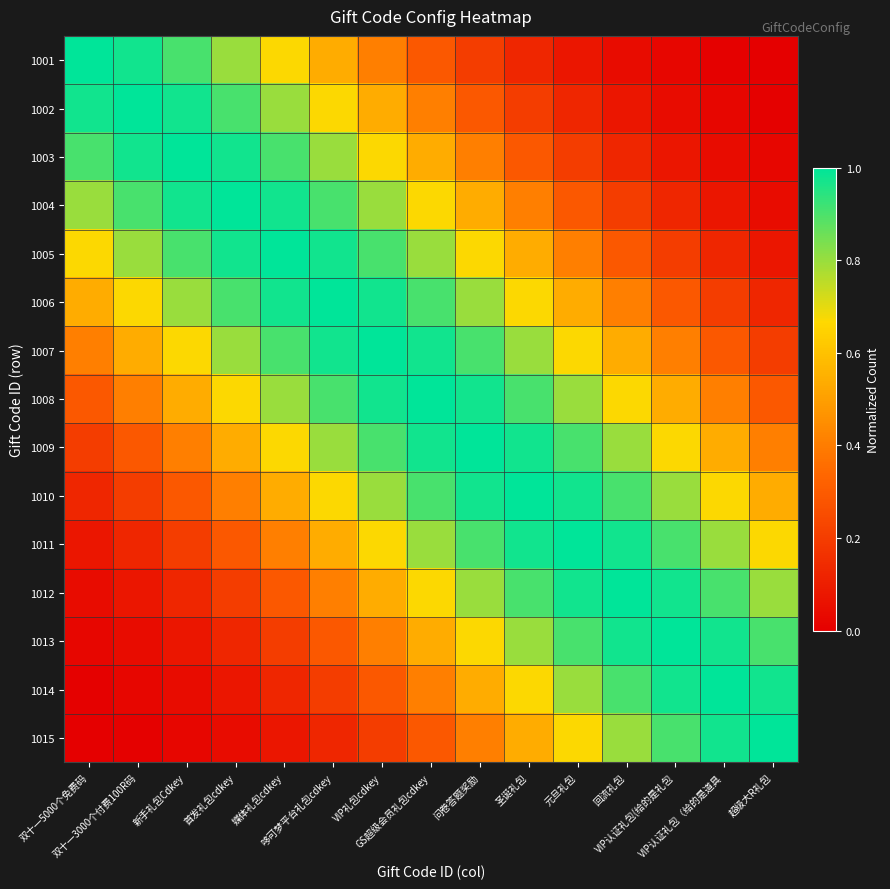

Reading left to right, transcribe all the data shown in this chart.

1001: 双十一5000个免费码=1.0	双十一3000个付费100R码=1.0	新手礼包Cdkey=0.9	首发礼包cdkey=0.8	媒体礼包cdkey=0.7	哆可梦平台礼包cdkey=0.5	VIP礼包cdkey=0.4	GS超级会员礼包cdkey=0.3	问卷答题奖励=0.2	圣诞礼包=0.1	元旦礼包=0.1	回流礼包=0.0	VIP认证礼包(给的是礼包=0.0	VIP认证礼包（给的是道具=0.0	超级大R礼包=0.0
1002: 双十一5000个免费码=1.0	双十一3000个付费100R码=1.0	新手礼包Cdkey=1.0	首发礼包cdkey=0.9	媒体礼包cdkey=0.8	哆可梦平台礼包cdkey=0.7	VIP礼包cdkey=0.5	GS超级会员礼包cdkey=0.4	问卷答题奖励=0.3	圣诞礼包=0.2	元旦礼包=0.1	回流礼包=0.1	VIP认证礼包(给的是礼包=0.0	VIP认证礼包（给的是道具=0.0	超级大R礼包=0.0
1003: 双十一5000个免费码=0.9	双十一3000个付费100R码=1.0	新手礼包Cdkey=1.0	首发礼包cdkey=1.0	媒体礼包cdkey=0.9	哆可梦平台礼包cdkey=0.8	VIP礼包cdkey=0.7	GS超级会员礼包cdkey=0.5	问卷答题奖励=0.4	圣诞礼包=0.3	元旦礼包=0.2	回流礼包=0.1	VIP认证礼包(给的是礼包=0.1	VIP认证礼包（给的是道具=0.0	超级大R礼包=0.0
1004: 双十一5000个免费码=0.8	双十一3000个付费100R码=0.9	新手礼包Cdkey=1.0	首发礼包cdkey=1.0	媒体礼包cdkey=1.0	哆可梦平台礼包cdkey=0.9	VIP礼包cdkey=0.8	GS超级会员礼包cdkey=0.7	问卷答题奖励=0.5	圣诞礼包=0.4	元旦礼包=0.3	回流礼包=0.2	VIP认证礼包(给的是礼包=0.1	VIP认证礼包（给的是道具=0.1	超级大R礼包=0.0
1005: 双十一5000个免费码=0.7	双十一3000个付费100R码=0.8	新手礼包Cdkey=0.9	首发礼包cdkey=1.0	媒体礼包cdkey=1.0	哆可梦平台礼包cdkey=1.0	VIP礼包cdkey=0.9	GS超级会员礼包cdkey=0.8	问卷答题奖励=0.7	圣诞礼包=0.5	元旦礼包=0.4	回流礼包=0.3	VIP认证礼包(给的是礼包=0.2	VIP认证礼包（给的是道具=0.1	超级大R礼包=0.1
1006: 双十一5000个免费码=0.5	双十一3000个付费100R码=0.7	新手礼包Cdkey=0.8	首发礼包cdkey=0.9	媒体礼包cdkey=1.0	哆可梦平台礼包cdkey=1.0	VIP礼包cdkey=1.0	GS超级会员礼包cdkey=0.9	问卷答题奖励=0.8	圣诞礼包=0.7	元旦礼包=0.5	回流礼包=0.4	VIP认证礼包(给的是礼包=0.3	VIP认证礼包（给的是道具=0.2	超级大R礼包=0.1
1007: 双十一5000个免费码=0.4	双十一3000个付费100R码=0.5	新手礼包Cdkey=0.7	首发礼包cdkey=0.8	媒体礼包cdkey=0.9	哆可梦平台礼包cdkey=1.0	VIP礼包cdkey=1.0	GS超级会员礼包cdkey=1.0	问卷答题奖励=0.9	圣诞礼包=0.8	元旦礼包=0.7	回流礼包=0.5	VIP认证礼包(给的是礼包=0.4	VIP认证礼包（给的是道具=0.3	超级大R礼包=0.2
1008: 双十一5000个免费码=0.3	双十一3000个付费100R码=0.4	新手礼包Cdkey=0.5	首发礼包cdkey=0.7	媒体礼包cdkey=0.8	哆可梦平台礼包cdkey=0.9	VIP礼包cdkey=1.0	GS超级会员礼包cdkey=1.0	问卷答题奖励=1.0	圣诞礼包=0.9	元旦礼包=0.8	回流礼包=0.7	VIP认证礼包(给的是礼包=0.5	VIP认证礼包（给的是道具=0.4	超级大R礼包=0.3
1009: 双十一5000个免费码=0.2	双十一3000个付费100R码=0.3	新手礼包Cdkey=0.4	首发礼包cdkey=0.5	媒体礼包cdkey=0.7	哆可梦平台礼包cdkey=0.8	VIP礼包cdkey=0.9	GS超级会员礼包cdkey=1.0	问卷答题奖励=1.0	圣诞礼包=1.0	元旦礼包=0.9	回流礼包=0.8	VIP认证礼包(给的是礼包=0.7	VIP认证礼包（给的是道具=0.5	超级大R礼包=0.4
1010: 双十一5000个免费码=0.1	双十一3000个付费100R码=0.2	新手礼包Cdkey=0.3	首发礼包cdkey=0.4	媒体礼包cdkey=0.5	哆可梦平台礼包cdkey=0.7	VIP礼包cdkey=0.8	GS超级会员礼包cdkey=0.9	问卷答题奖励=1.0	圣诞礼包=1.0	元旦礼包=1.0	回流礼包=0.9	VIP认证礼包(给的是礼包=0.8	VIP认证礼包（给的是道具=0.7	超级大R礼包=0.5
1011: 双十一5000个免费码=0.1	双十一3000个付费100R码=0.1	新手礼包Cdkey=0.2	首发礼包cdkey=0.3	媒体礼包cdkey=0.4	哆可梦平台礼包cdkey=0.5	VIP礼包cdkey=0.7	GS超级会员礼包cdkey=0.8	问卷答题奖励=0.9	圣诞礼包=1.0	元旦礼包=1.0	回流礼包=1.0	VIP认证礼包(给的是礼包=0.9	VIP认证礼包（给的是道具=0.8	超级大R礼包=0.7
1012: 双十一5000个免费码=0.0	双十一3000个付费100R码=0.1	新手礼包Cdkey=0.1	首发礼包cdkey=0.2	媒体礼包cdkey=0.3	哆可梦平台礼包cdkey=0.4	VIP礼包cdkey=0.5	GS超级会员礼包cdkey=0.7	问卷答题奖励=0.8	圣诞礼包=0.9	元旦礼包=1.0	回流礼包=1.0	VIP认证礼包(给的是礼包=1.0	VIP认证礼包（给的是道具=0.9	超级大R礼包=0.8
1013: 双十一5000个免费码=0.0	双十一3000个付费100R码=0.0	新手礼包Cdkey=0.1	首发礼包cdkey=0.1	媒体礼包cdkey=0.2	哆可梦平台礼包cdkey=0.3	VIP礼包cdkey=0.4	GS超级会员礼包cdkey=0.5	问卷答题奖励=0.7	圣诞礼包=0.8	元旦礼包=0.9	回流礼包=1.0	VIP认证礼包(给的是礼包=1.0	VIP认证礼包（给的是道具=1.0	超级大R礼包=0.9
1014: 双十一5000个免费码=0.0	双十一3000个付费100R码=0.0	新手礼包Cdkey=0.0	首发礼包cdkey=0.1	媒体礼包cdkey=0.1	哆可梦平台礼包cdkey=0.2	VIP礼包cdkey=0.3	GS超级会员礼包cdkey=0.4	问卷答题奖励=0.5	圣诞礼包=0.7	元旦礼包=0.8	回流礼包=0.9	VIP认证礼包(给的是礼包=1.0	VIP认证礼包（给的是道具=1.0	超级大R礼包=1.0
1015: 双十一5000个免费码=0.0	双十一3000个付费100R码=0.0	新手礼包Cdkey=0.0	首发礼包cdkey=0.0	媒体礼包cdkey=0.1	哆可梦平台礼包cdkey=0.1	VIP礼包cdkey=0.2	GS超级会员礼包cdkey=0.3	问卷答题奖励=0.4	圣诞礼包=0.5	元旦礼包=0.7	回流礼包=0.8	VIP认证礼包(给的是礼包=0.9	VIP认证礼包（给的是道具=1.0	超级大R礼包=1.0